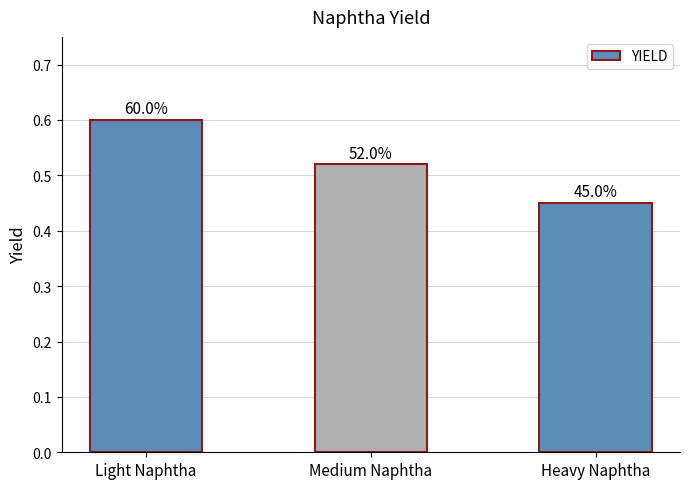

List the labels in order of value, largest first.

Light Naphtha, Medium Naphtha, Heavy Naphtha